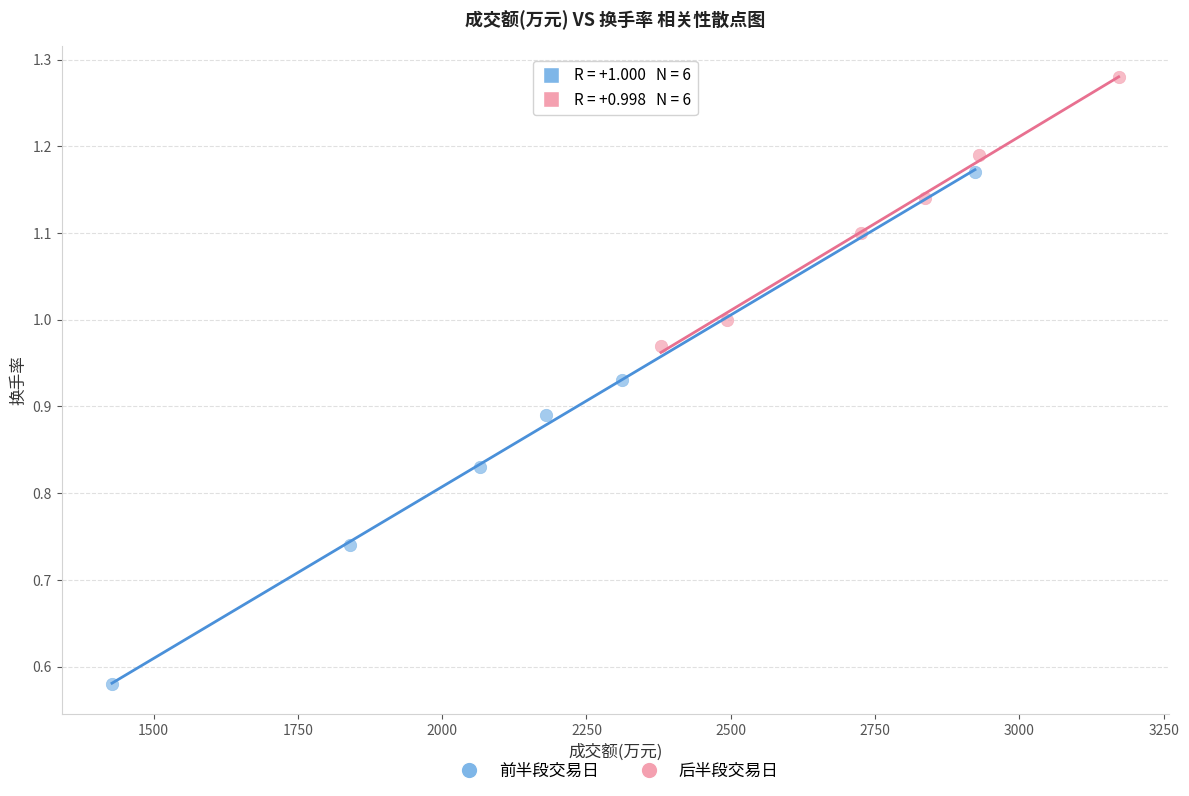

Which series has the largest Y range (max minus min)?

前半段交易日